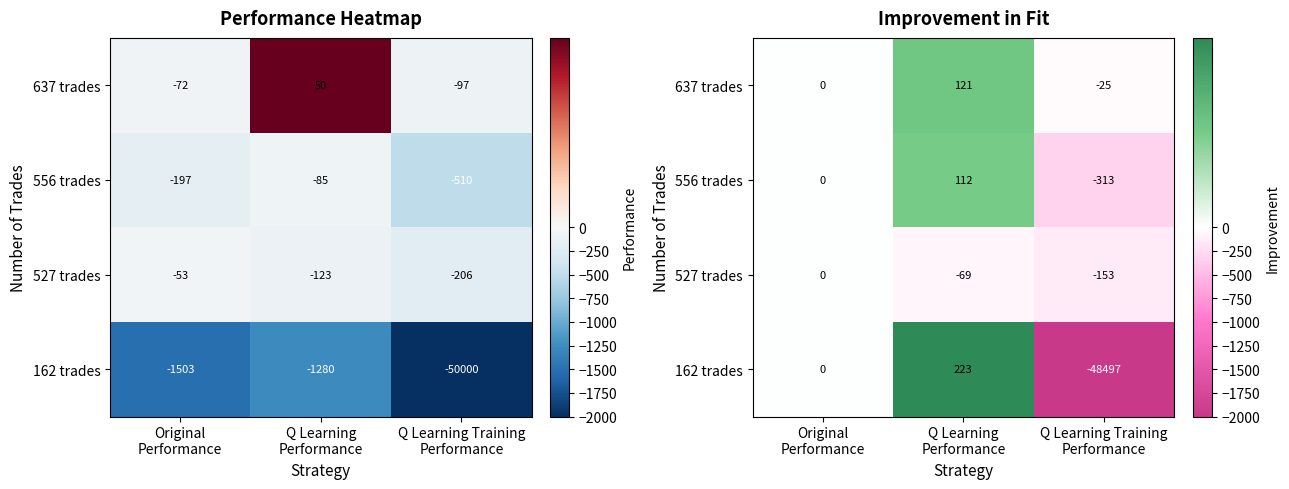

What is the sum of the 527 trades values at Q Learning Training Performance and Q Learning Performance?

-222.0